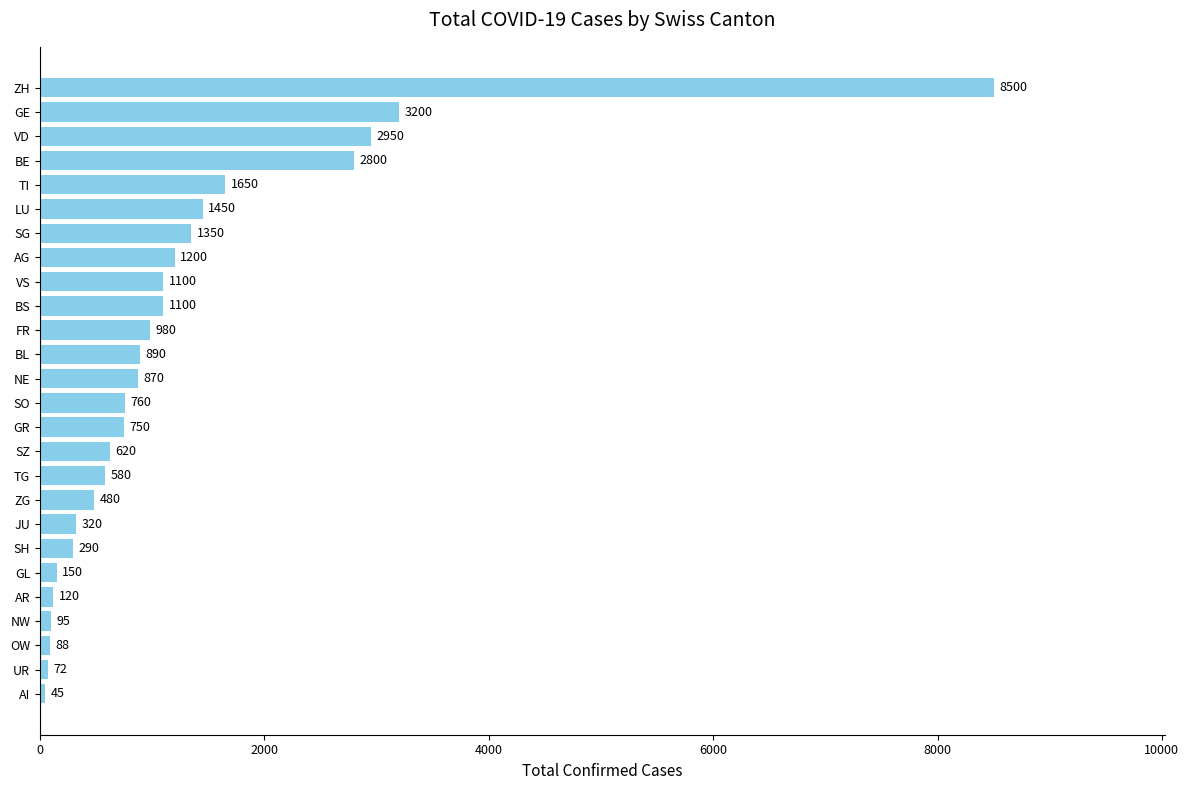

What is the difference between the maximum and minimum values?

8455